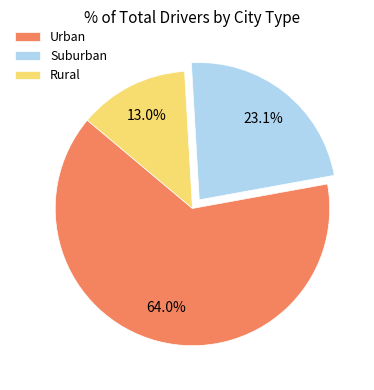

Which slice is the smallest?

Rural